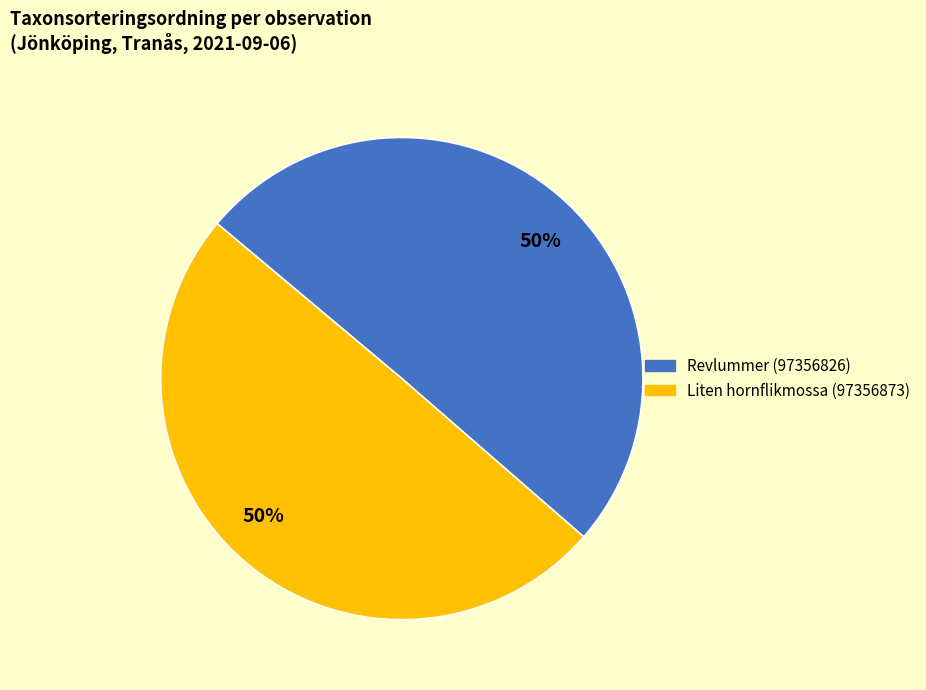

Does any single category account for the majority?

Yes